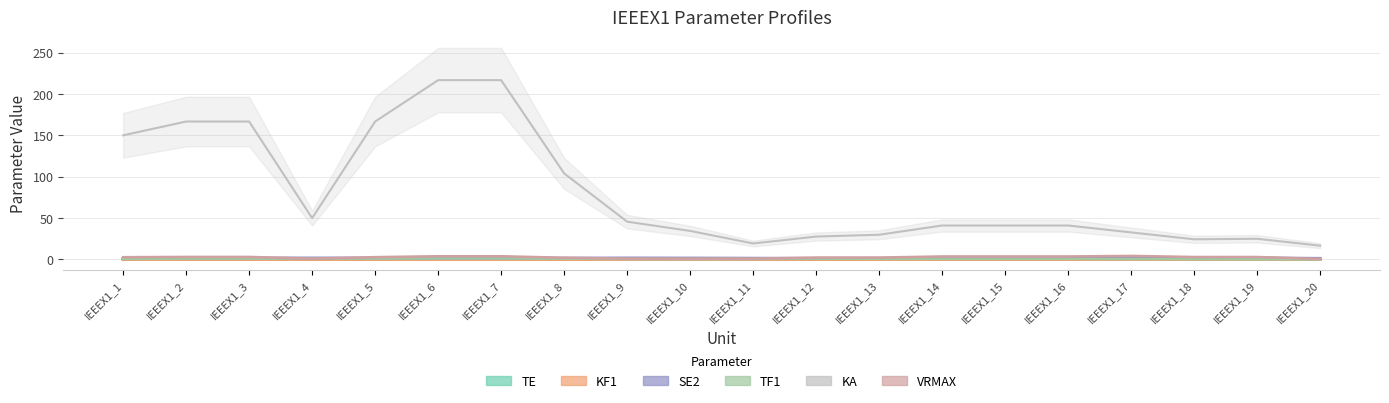

Which category has the highest value across all series?

IEEEX1_6